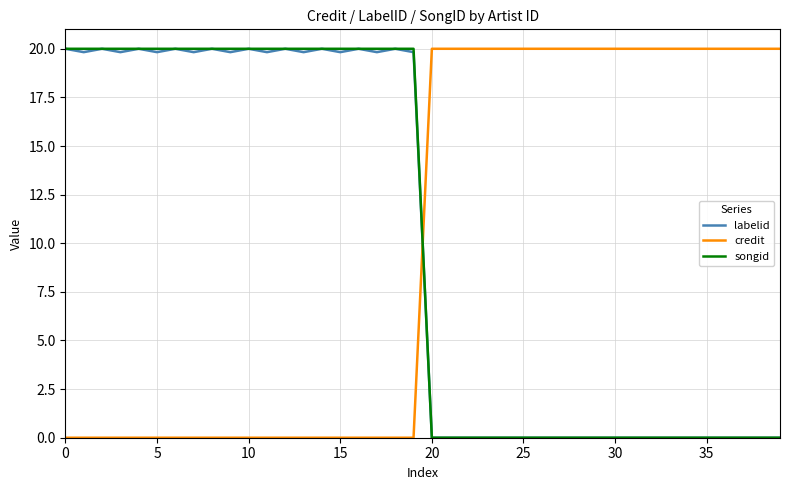

What is the maximum value for credit?

20.0